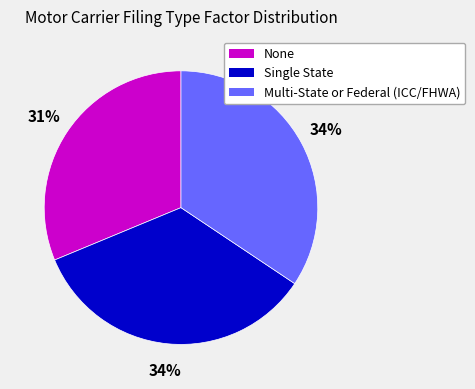

To the nearest percent, what is the difference between the largest and smallest slice percentages?

3%